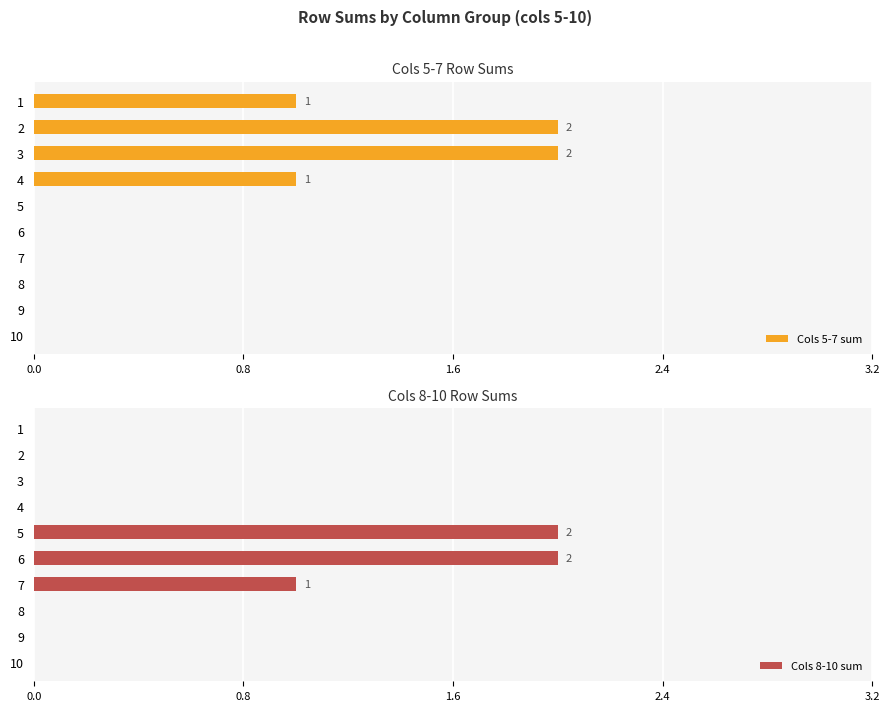

Is it true that Cols 5-7 sum equals 0 at 6?

True